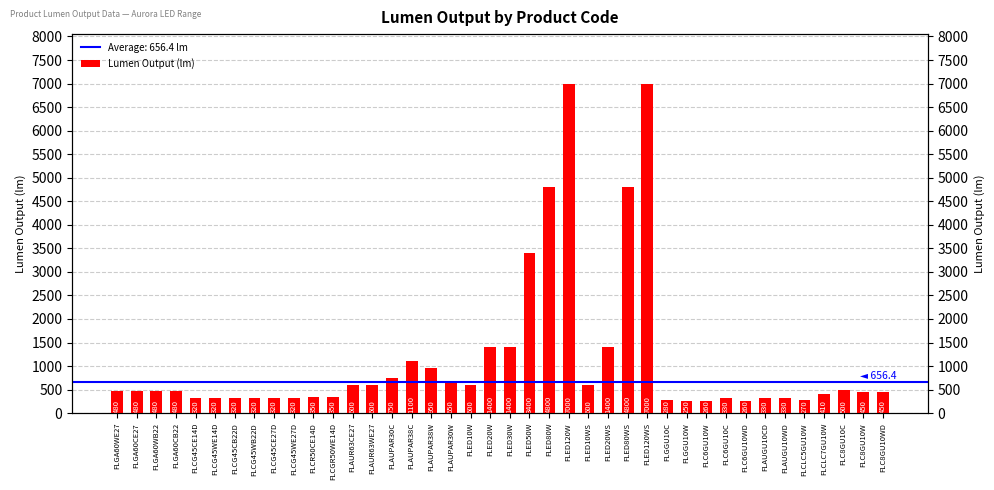

At which label is the value closest to 3625?

FLED50W